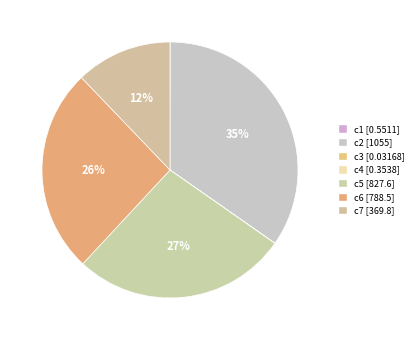

How many slices are in this pie chart?

7